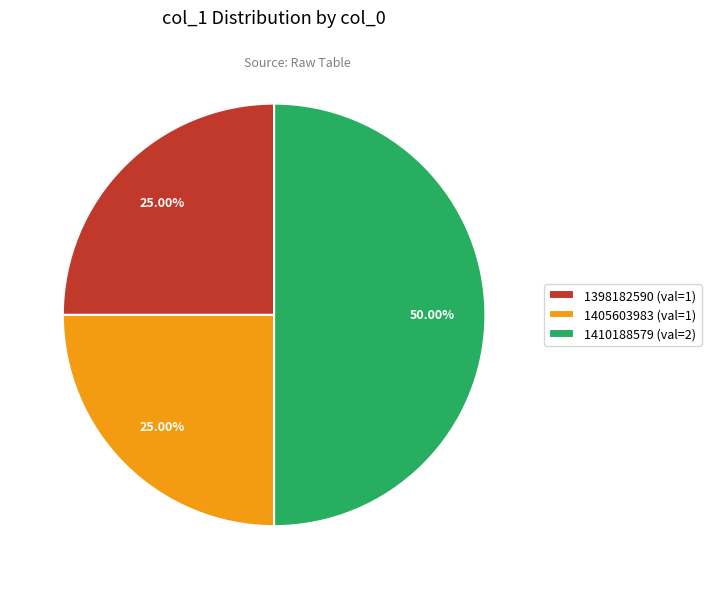

Does 1398182590 (val=1) represent more than half of the total?

No